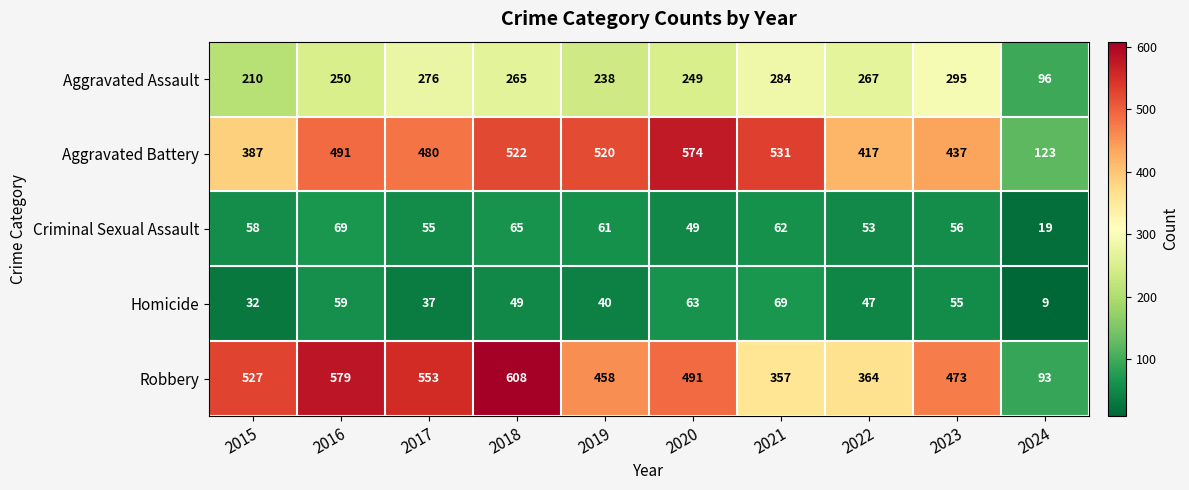

List the labels in order of Aggravated Battery value, largest first.

2020, 2021, 2018, 2019, 2016, 2017, 2023, 2022, 2015, 2024